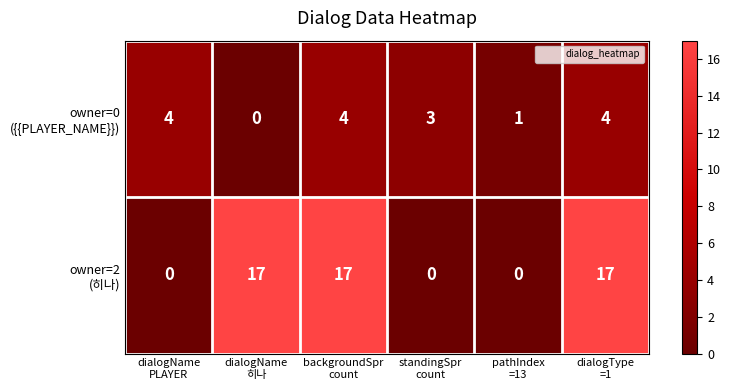

At how many categories does at least one series exceed 10?

3